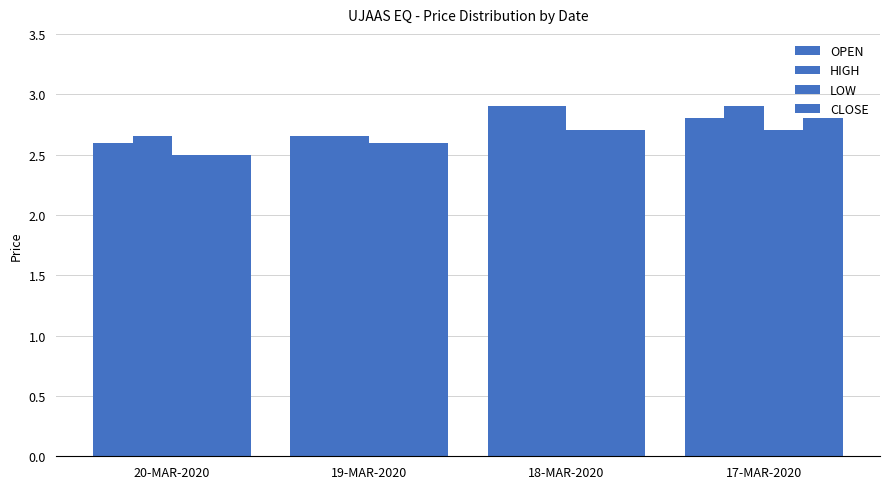

Which category has the highest value across all series?

18-MAR-2020